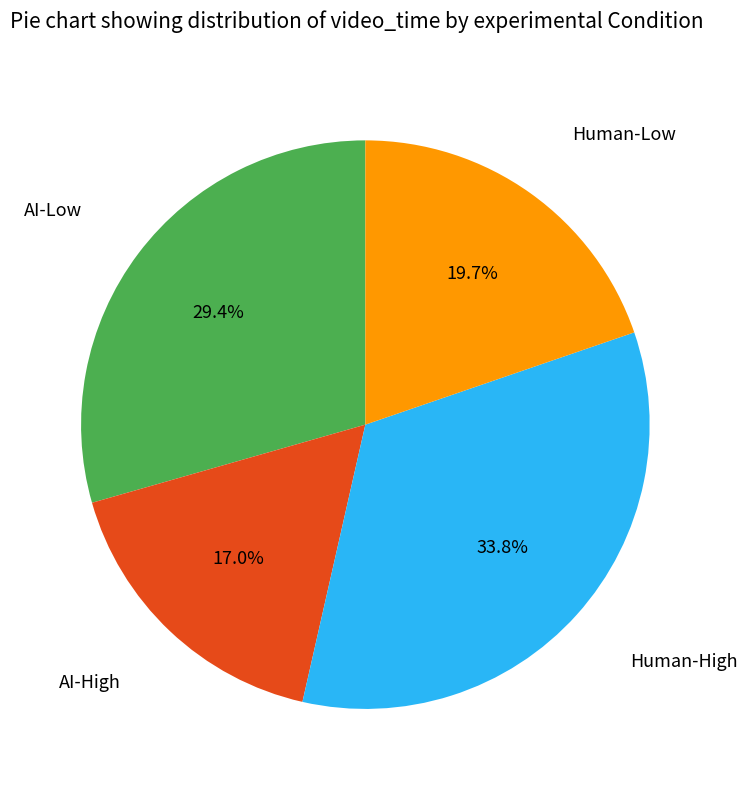

Is there a majority slice in this chart?

No